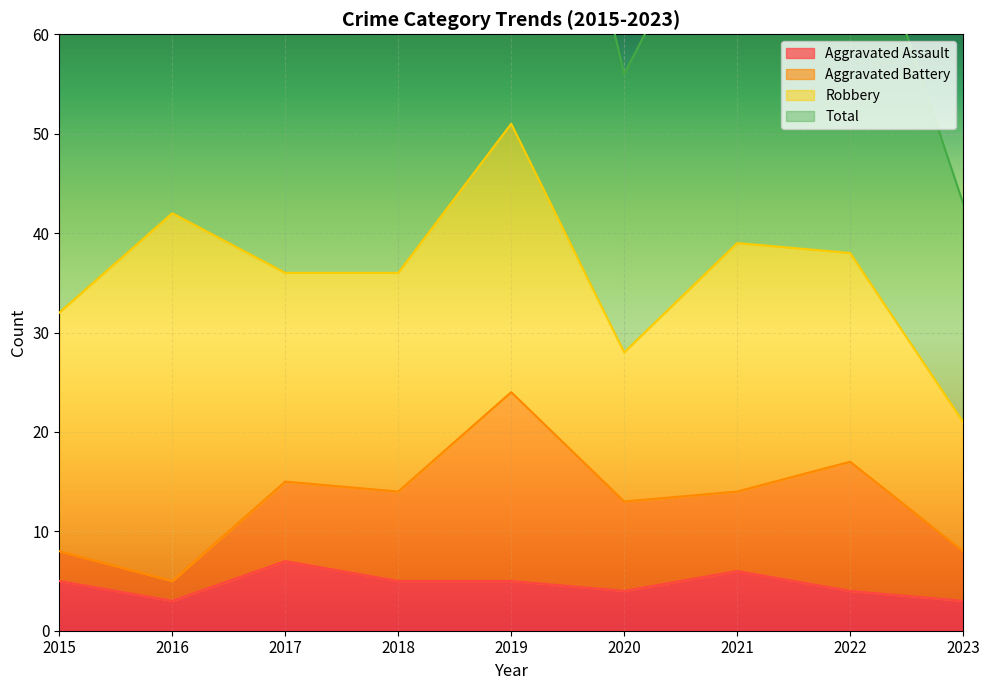

The value of Aggravated Assault at 2019 is 5. True or false?

True